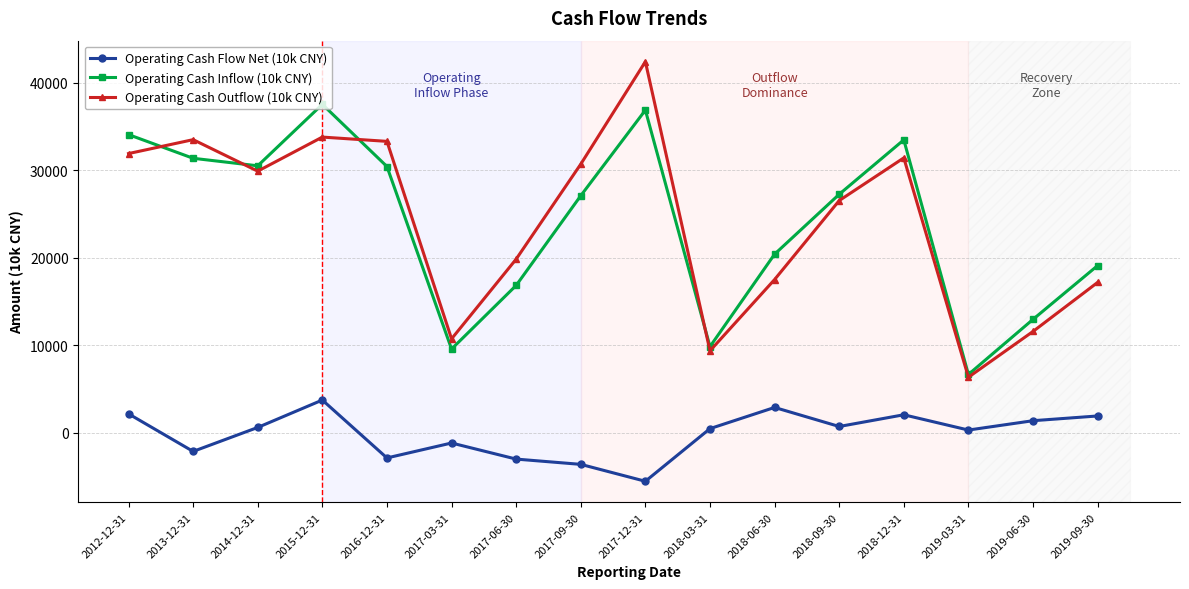

What is the difference between the second highest and second lowest values in the Operating Cash Outflow (10k CNY) series?

24411